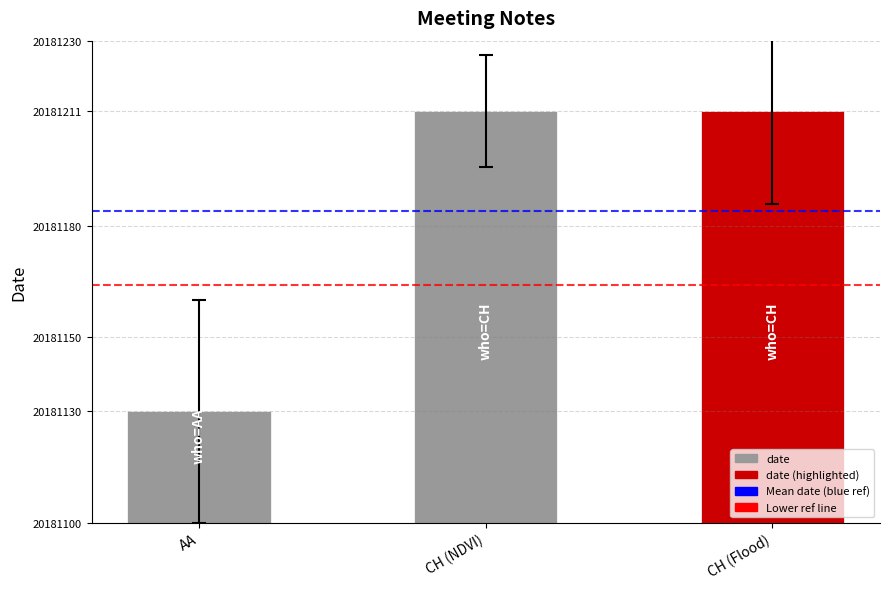

What is the difference between the maximum and minimum values?

81